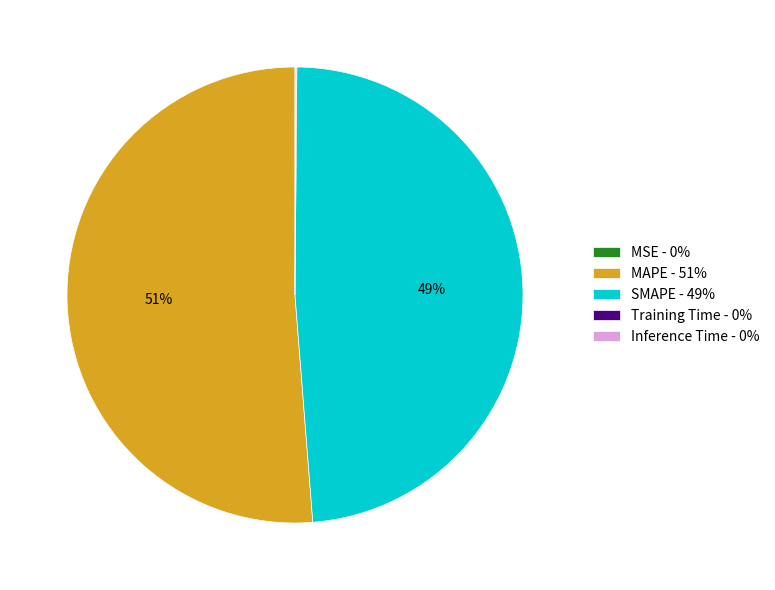

To the nearest percent, what is the average slice percentage?

20%